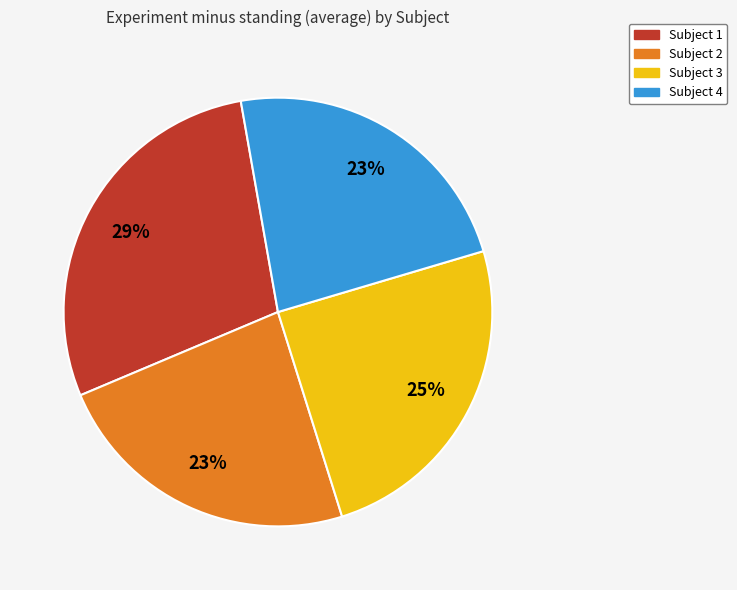

Is there a majority slice in this chart?

No